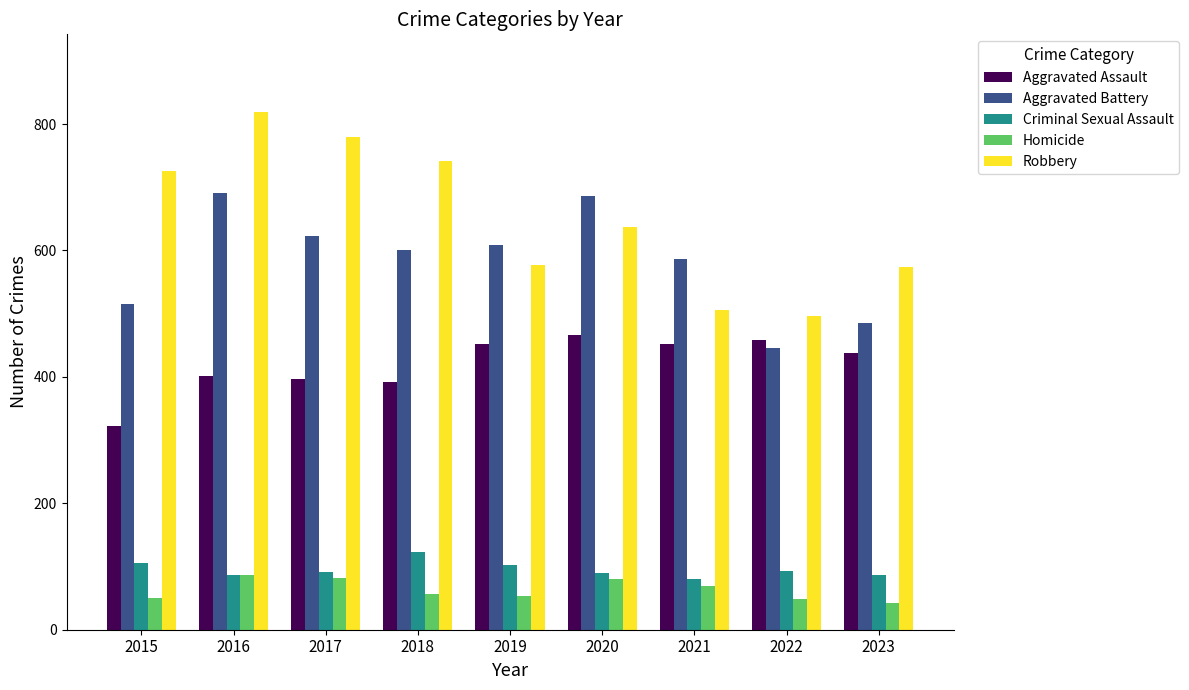

What is the total value across all series at 2021?

1695